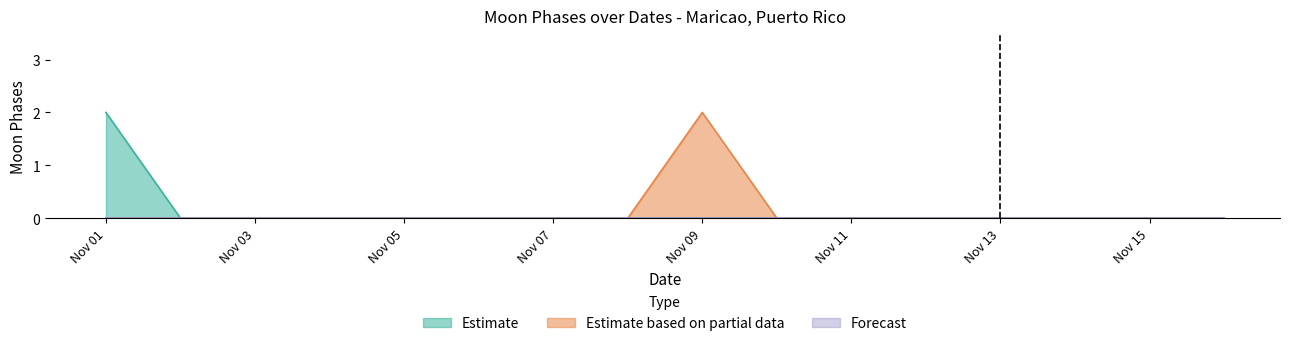

True or false: Forecast and Estimate intersect in this chart.

False